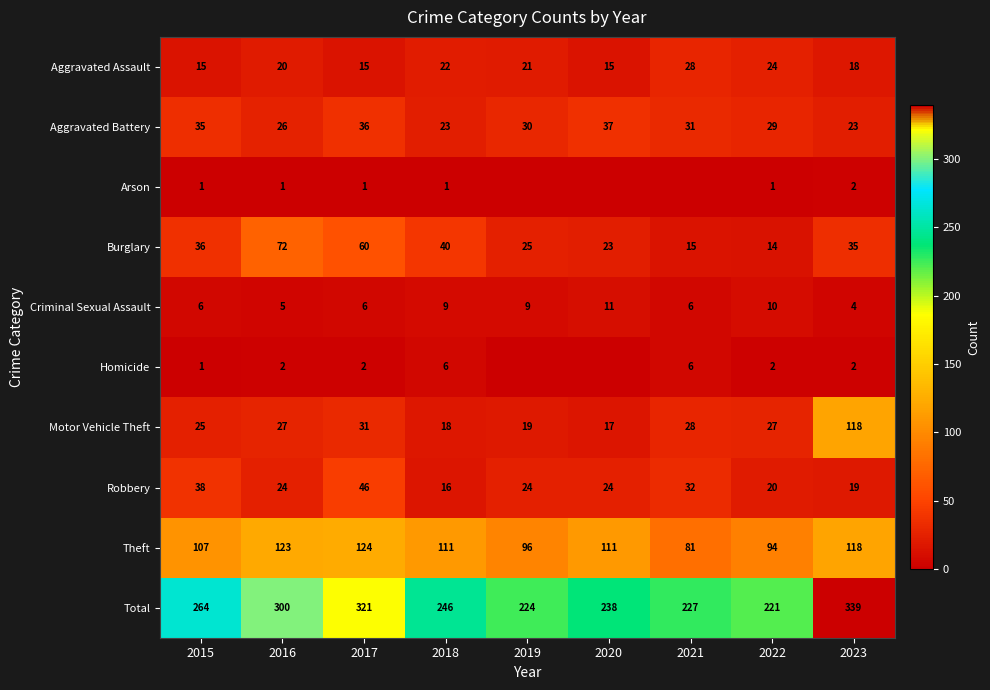

Count the number of data series in this chart.

10